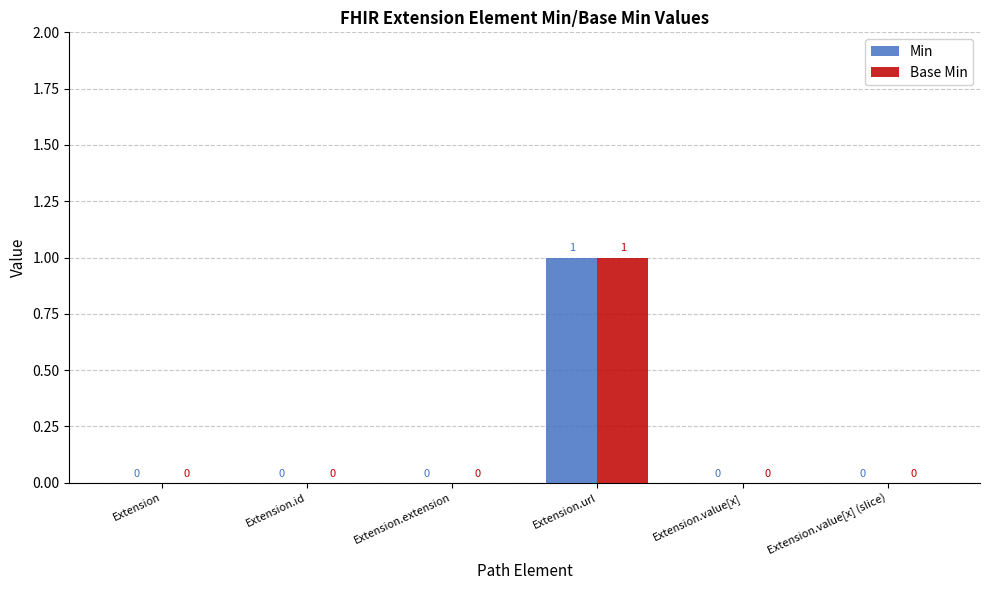

Are the bars horizontal?

No